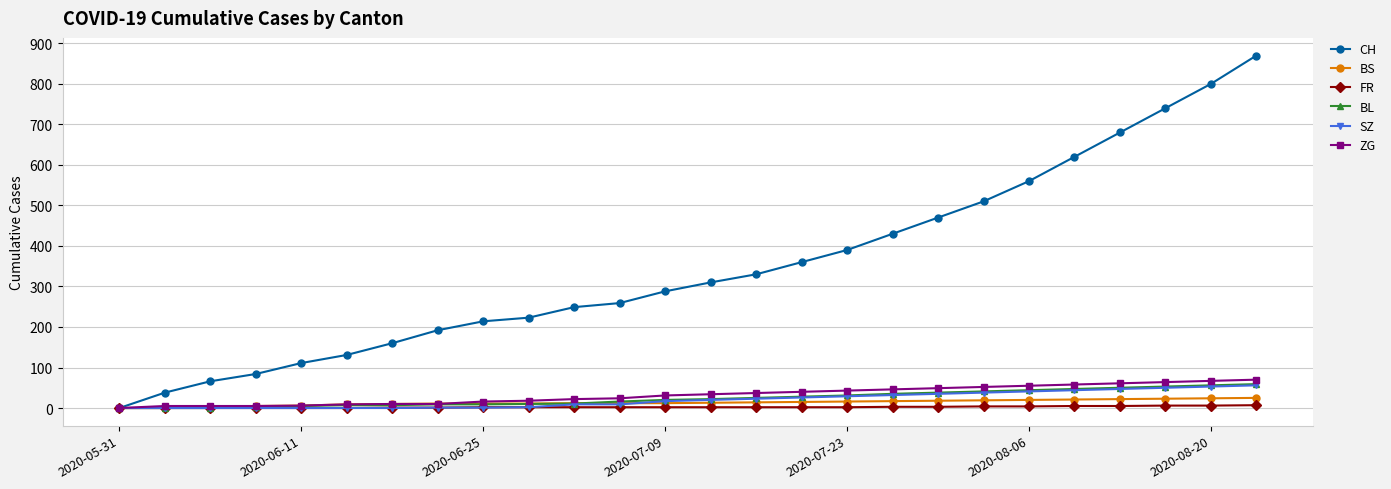

Which series has the largest total across all categories?

CH